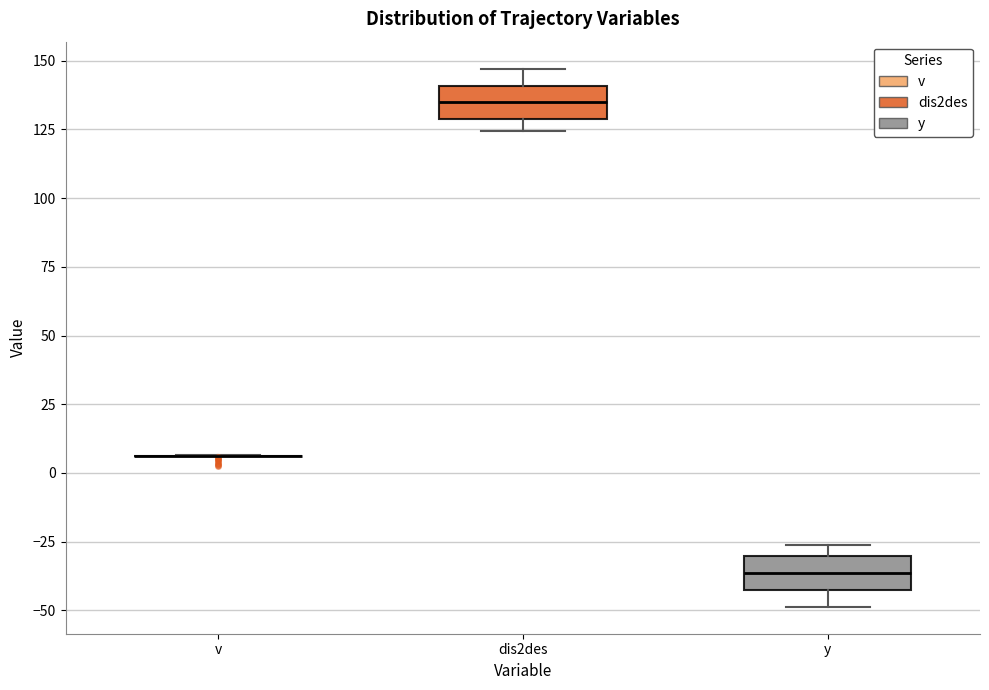

Reading left to right, transcribe this box plot: for each box, give where its median line is, the range the box spans, and where its two whiskers end, as read against the y-axis. The values are not printed on the chart, so give them approximately, as read against the axis.

v: box collapsed to a line at 5, whiskers 5 to 5
dis2des: median 135, box 130 to 140, whiskers 125 to 145
y: median -35, box -45 to -30, whiskers -50 to -25